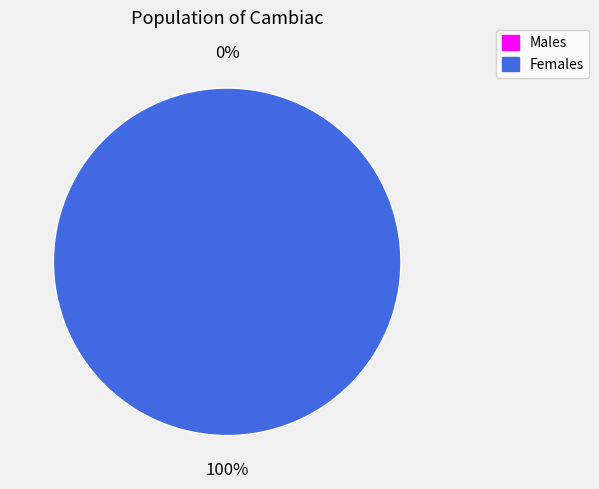

Which has a higher value, 1500390986 or 1502385349?

1502385349